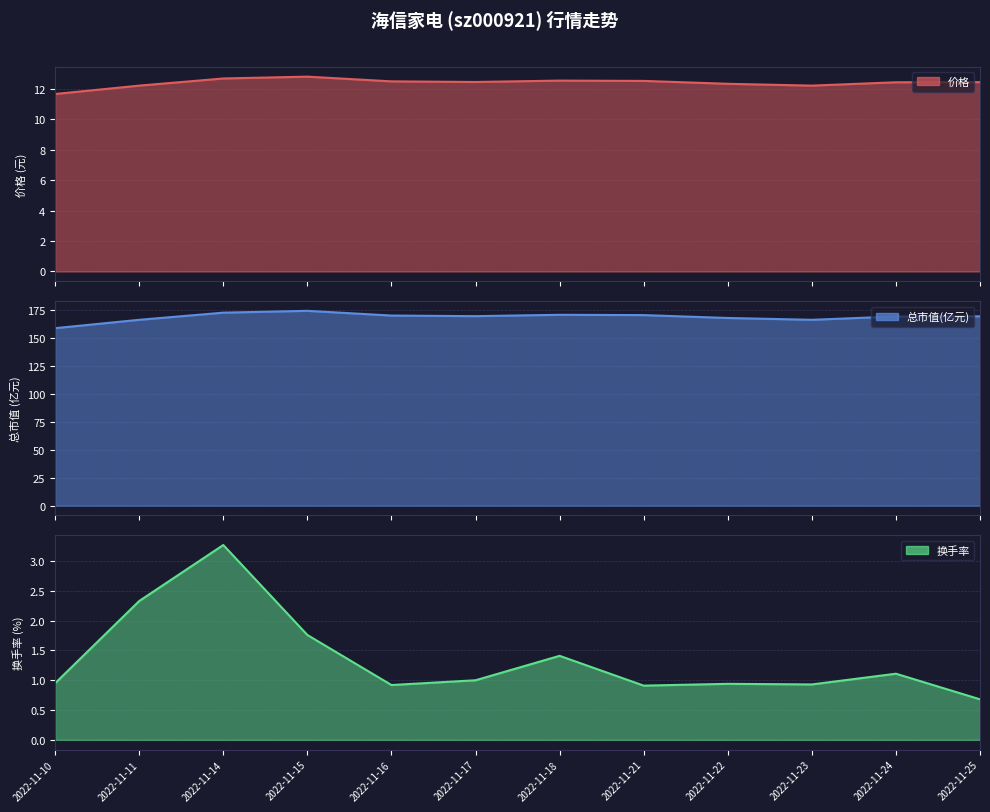

Where is the first local minimum for 总市值(亿元)?

2022-11-17